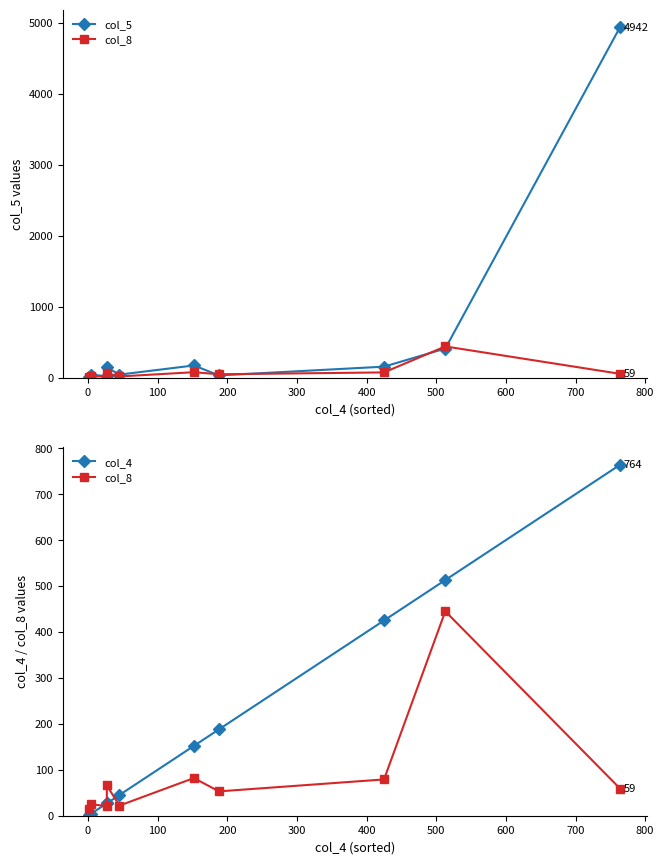

Which series has the largest total across all categories?

col_5